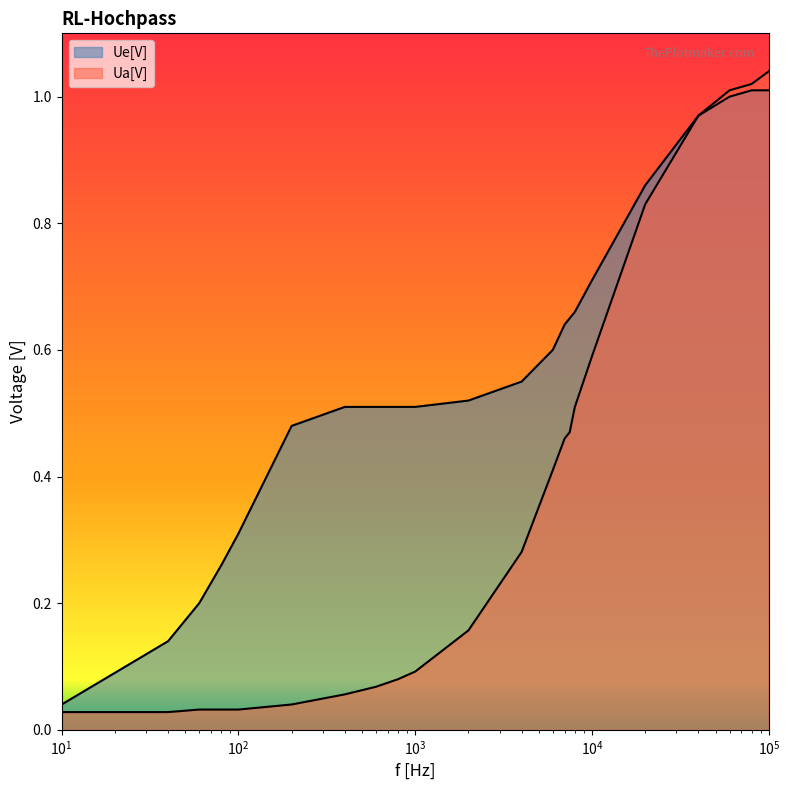

Reading left to right, what are all the values shown in this chart?

Ue[V]: 0.0	0.1	0.1	0.2	0.3	0.3	0.5	0.5	0.5	0.5	0.5	0.5	0.6	0.6	0.6	0.7	0.7	0.7	0.9	1.0	1.0	1.0	1.0
Ua[V]: 0.0	0.0	0.0	0.0	0.0	0.0	0.0	0.1	0.1	0.1	0.1	0.2	0.3	0.4	0.5	0.5	0.5	0.6	0.8	1.0	1.0	1.0	1.0